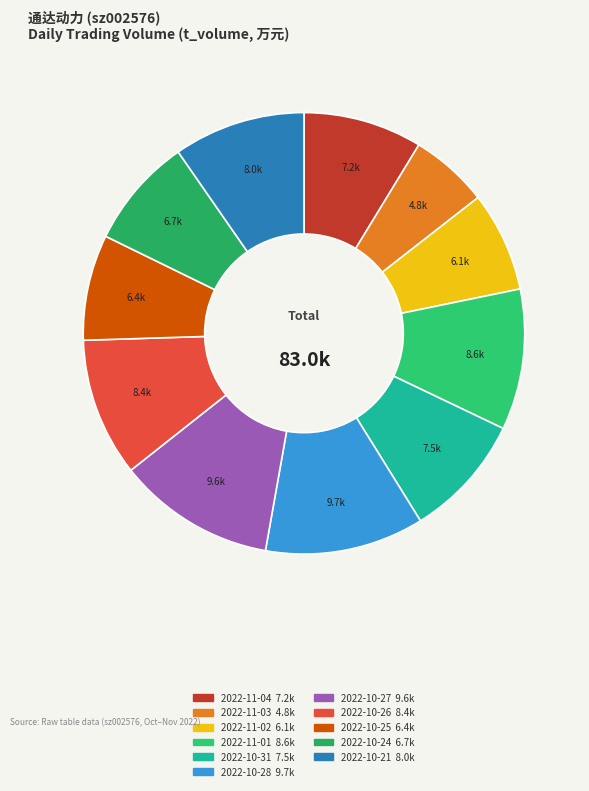

To the nearest percent, what is the difference between the 2022-10-21 and 2022-10-27 slice percentages?

2%